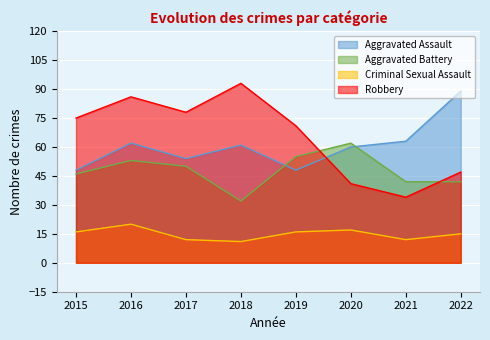

True or false: Aggravated Battery has a value of 24 at 2022.

False